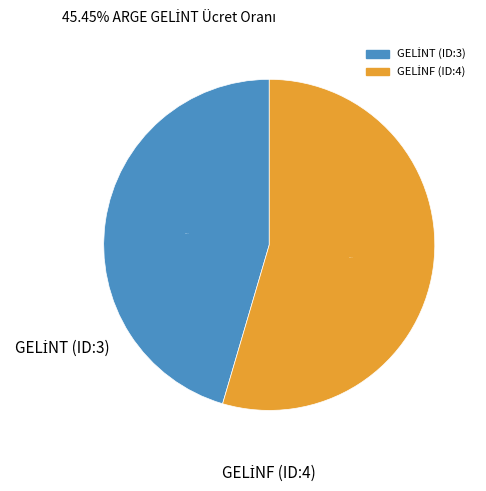

Is there any slice that represents more than half of the pie?

Yes